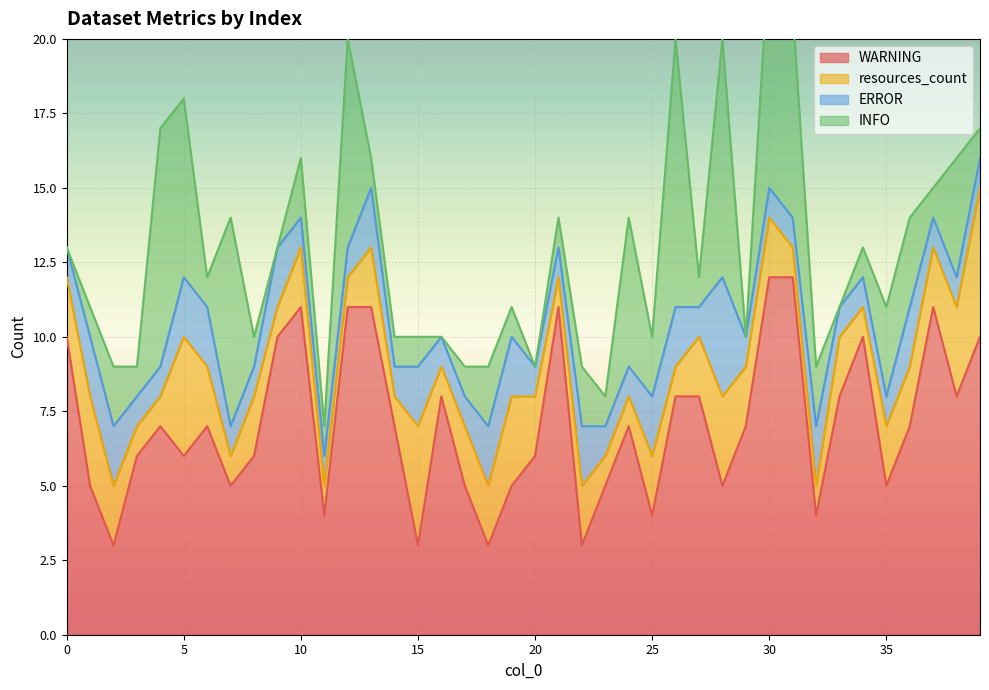

What value does the INFO series have at 30?

8